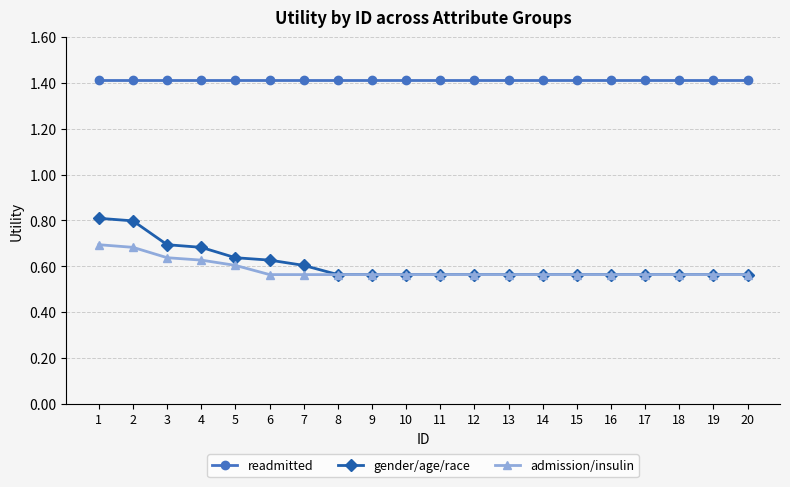

What is the greatest value displayed?

1.4